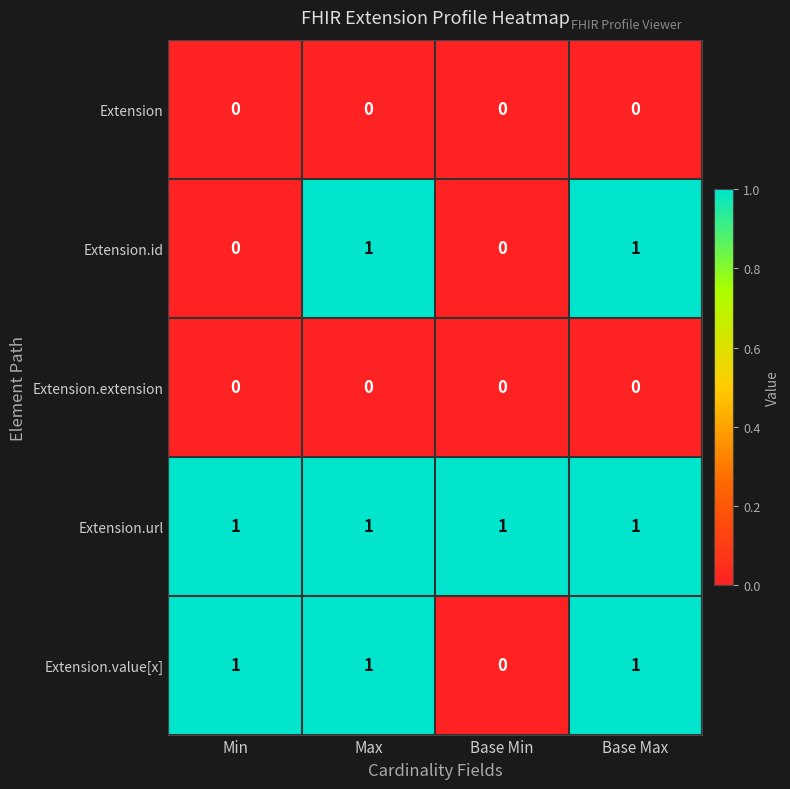

Which series has the largest total across all categories?

Extension.url